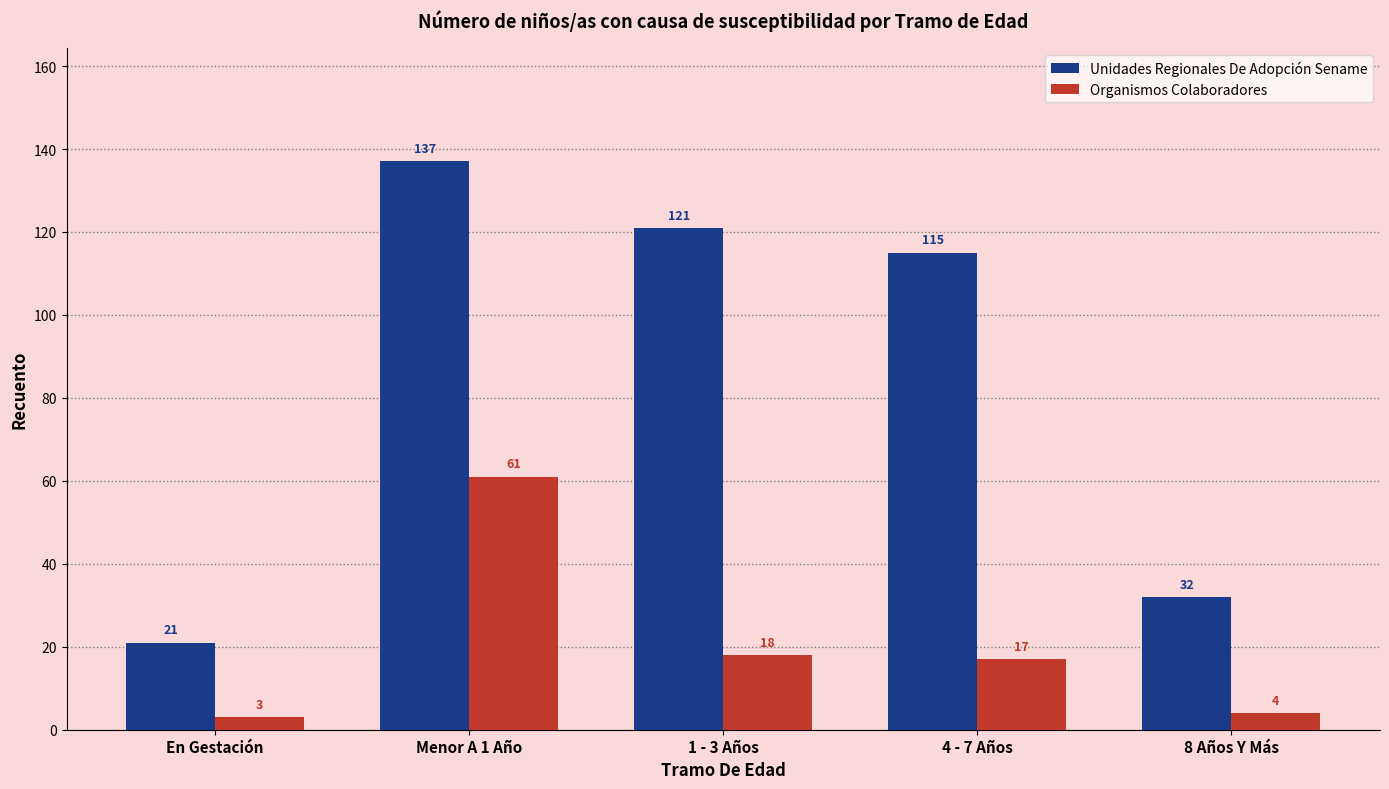

Reading left to right, transcribe all the data shown in this chart.

Unidades Regionales De Adopción Sename: 21	137	121	115	32
Organismos Colaboradores: 3	61	18	17	4